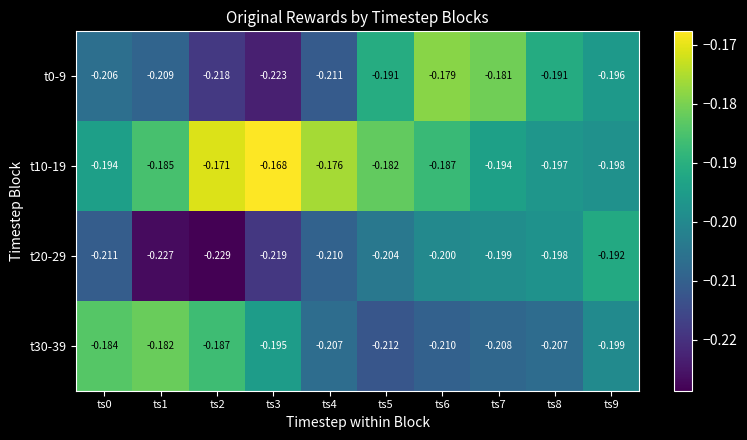

How many series are shown in this chart?

4